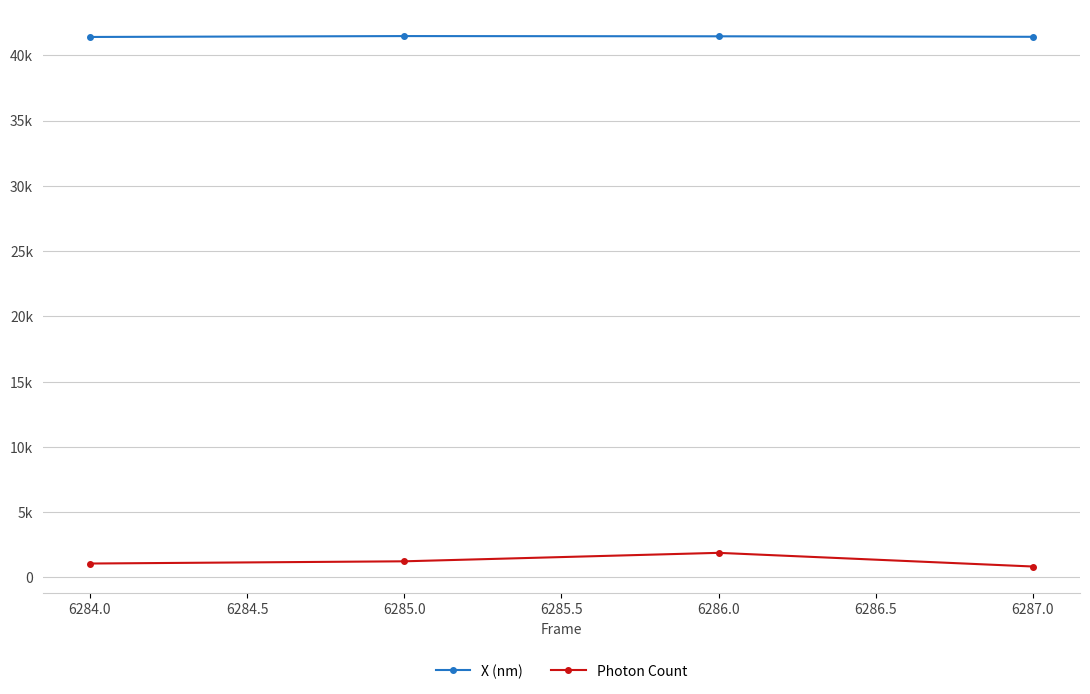

What is the value of the X (nm) point at the 2nd from the left?

41468.6